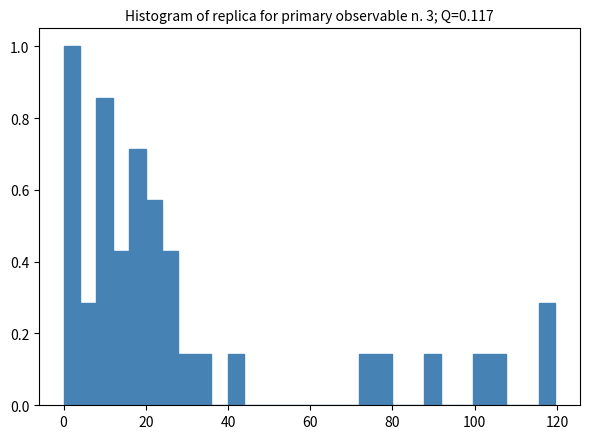

Read against the x-axis, roughly where is the centre of the tallest bar?

2